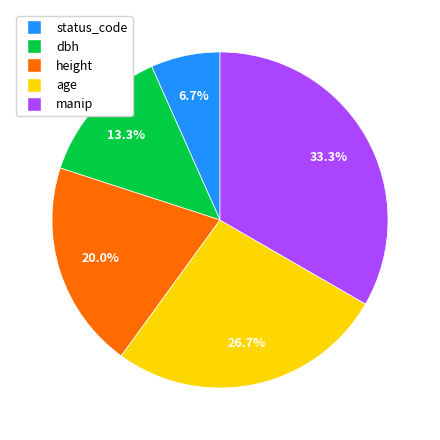

Count the number of slices in the pie.

5